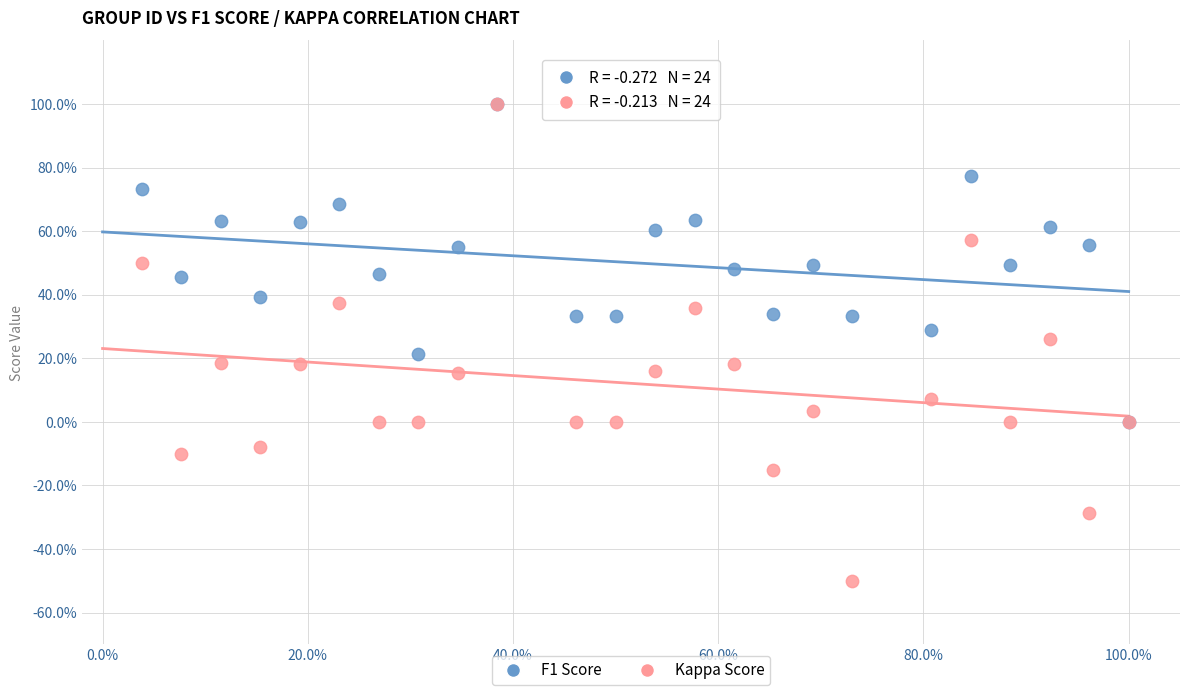

What are all the series names shown in the legend?

F1 Score, Kappa Score